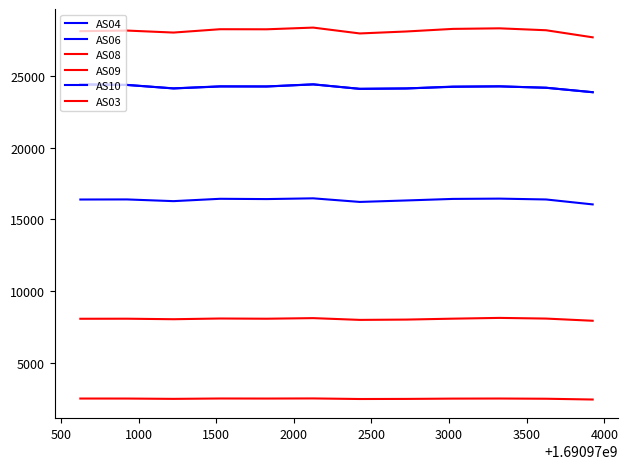

Count the number of data series in this chart.

6